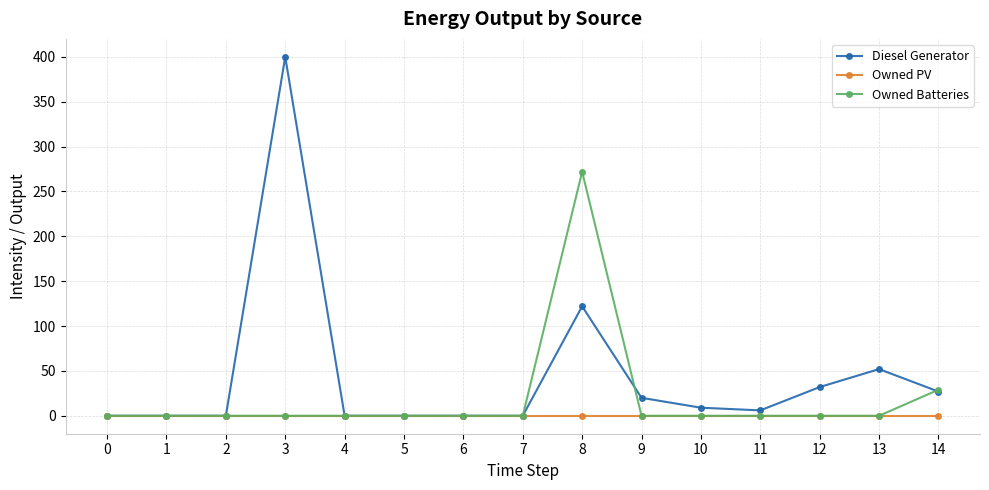

Rank the series by their maximum value, from lowest to highest.

Owned PV, Owned Batteries, Diesel Generator